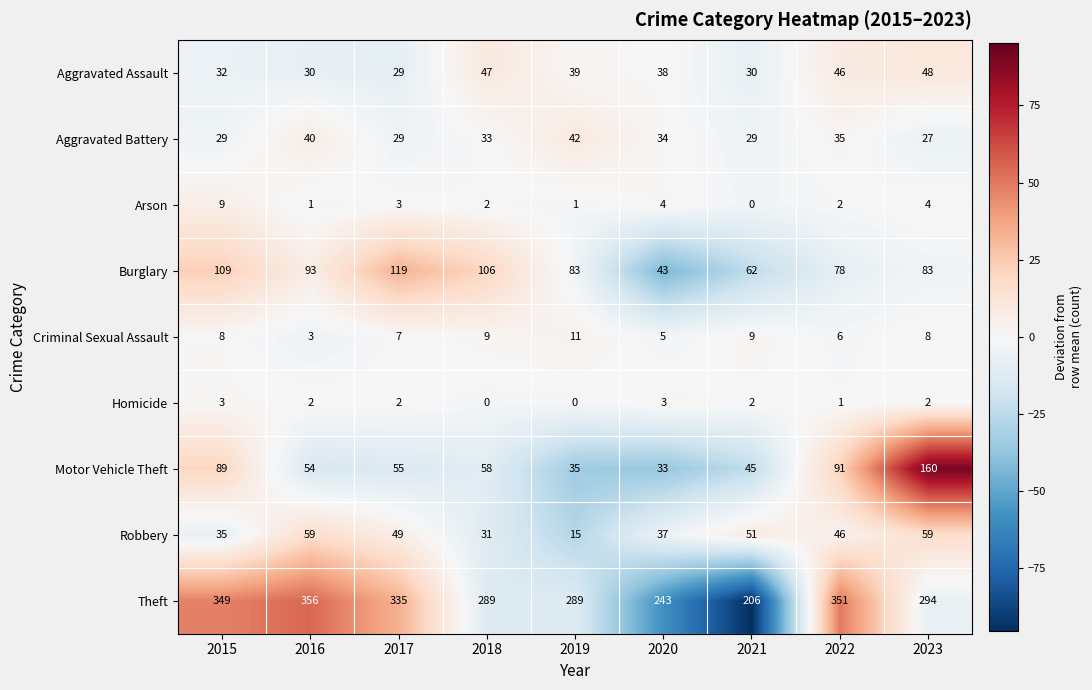

What is the greatest value displayed?

356